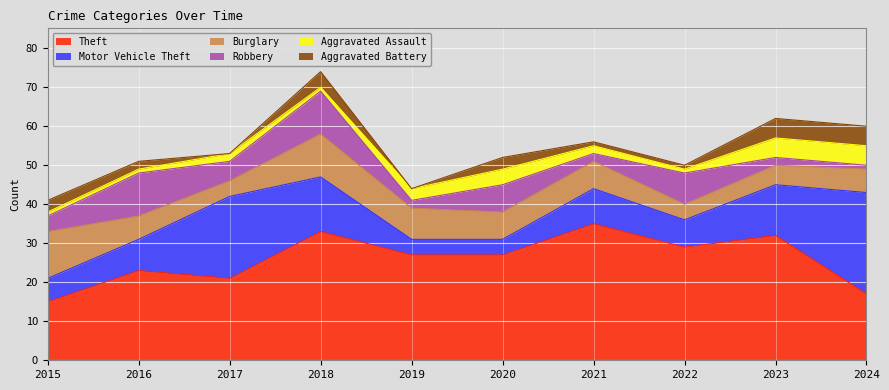

How many values in the Aggravated Battery series are below 3?

5